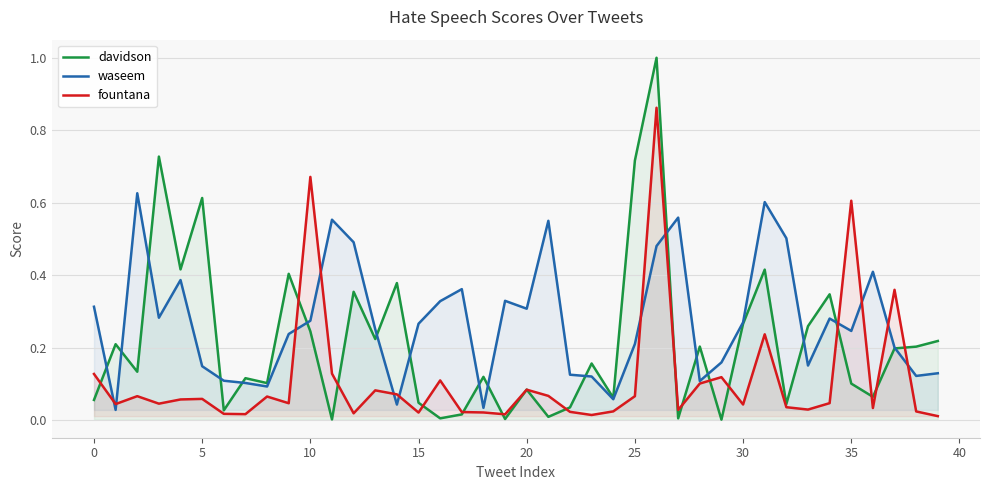

Which series has the largest total across all categories?

waseem